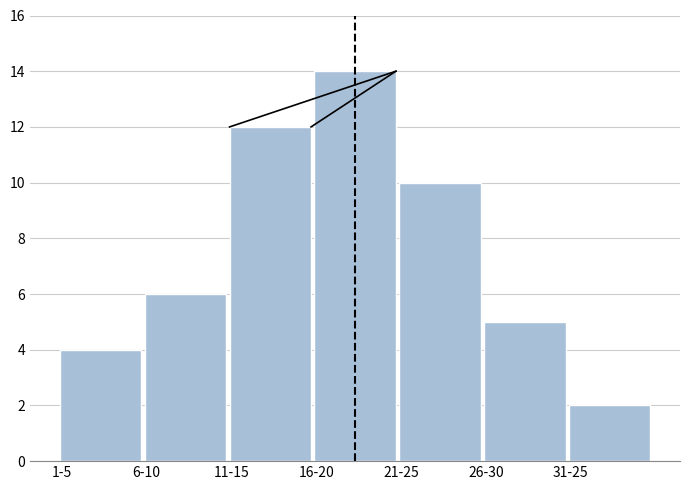

Reading left to right, transcribe all the data shown in this chart.

4	6	12	14	10	5	2